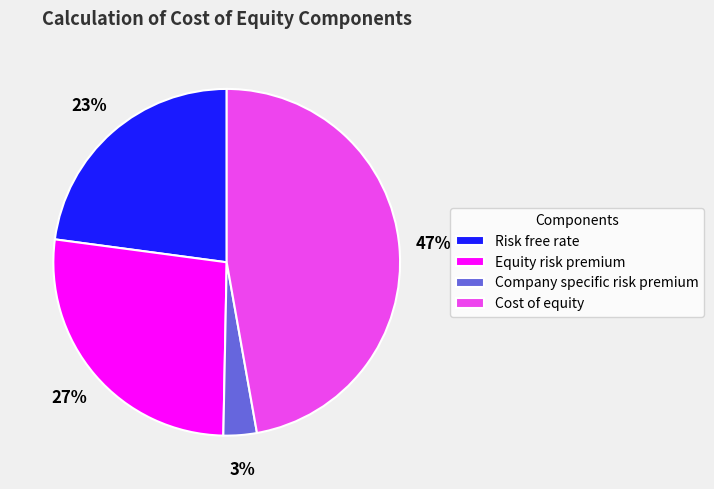

Does Equity risk premium represent more than half of the total?

No